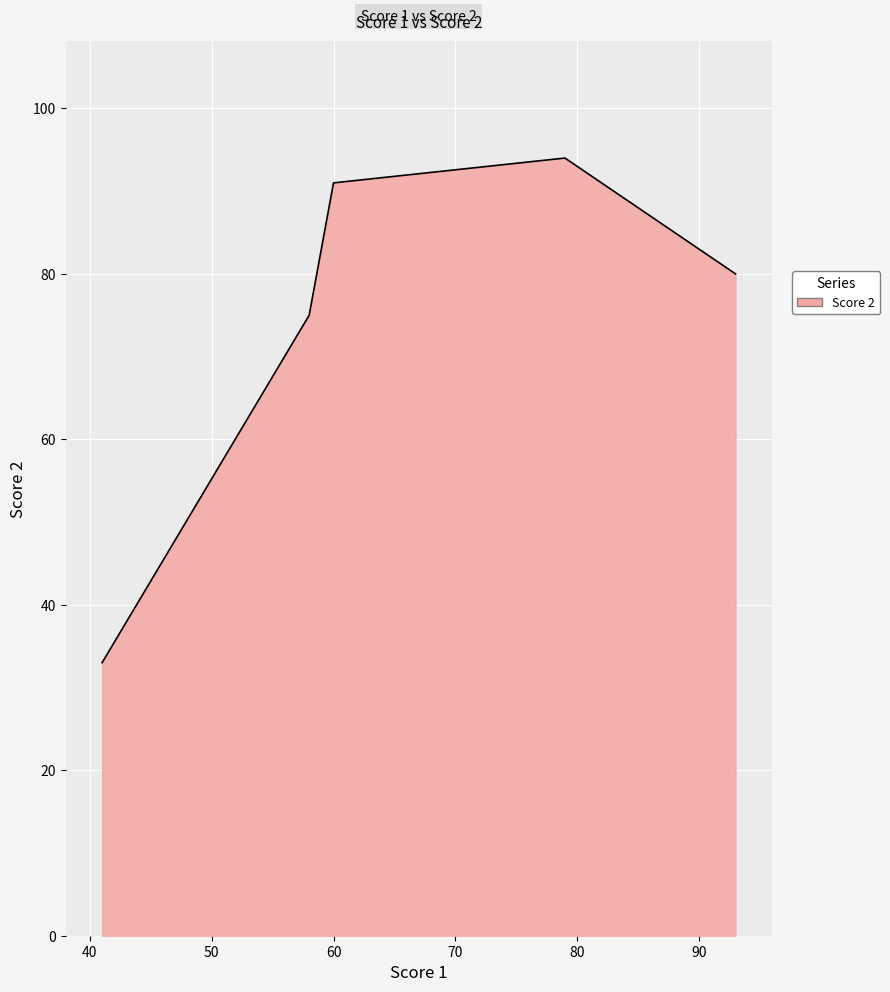

What is the smallest value displayed?

33